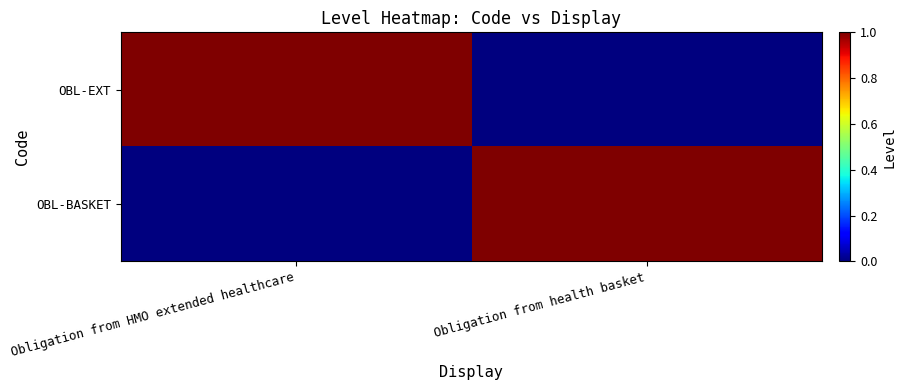

How many categories are shown in the chart?

2